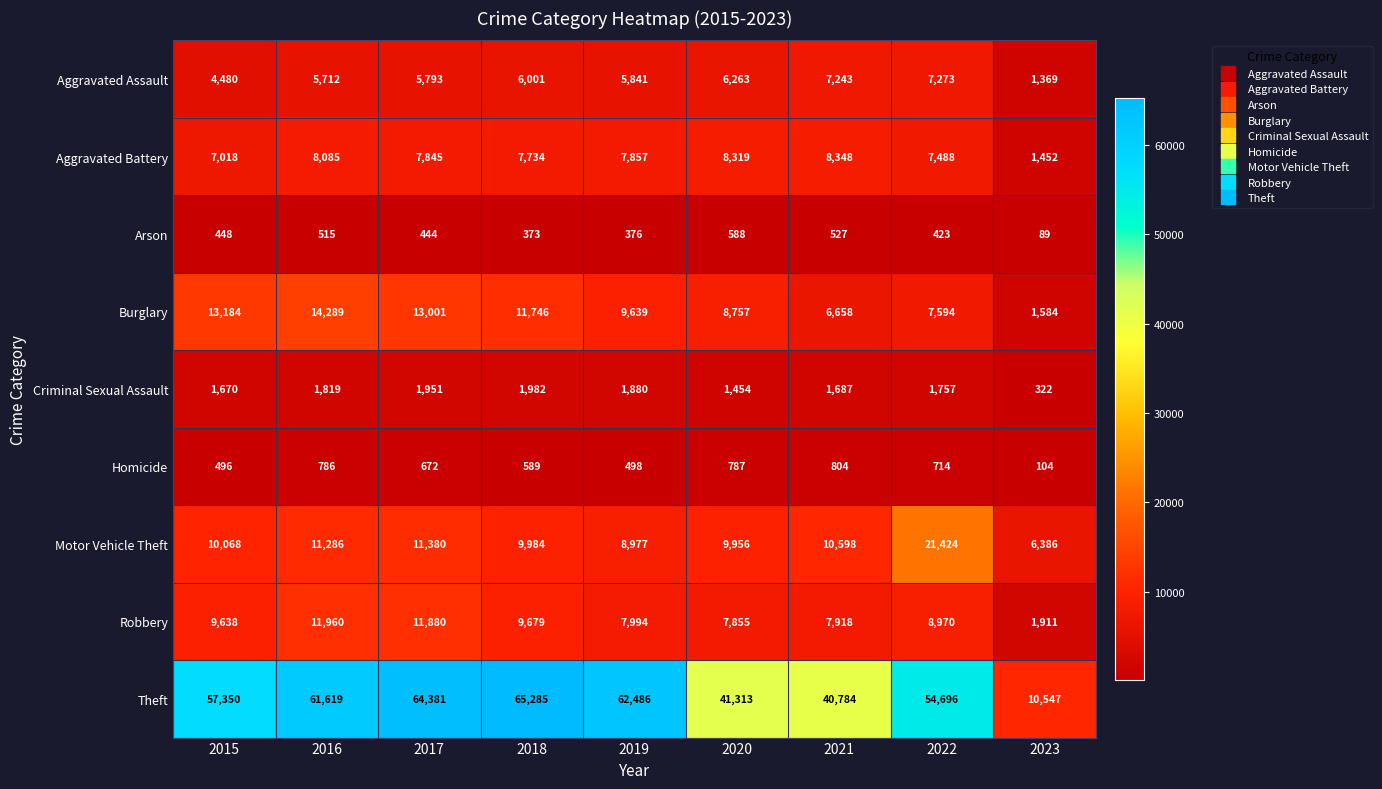

How many data points in Motor Vehicle Theft are less than 10068?

4